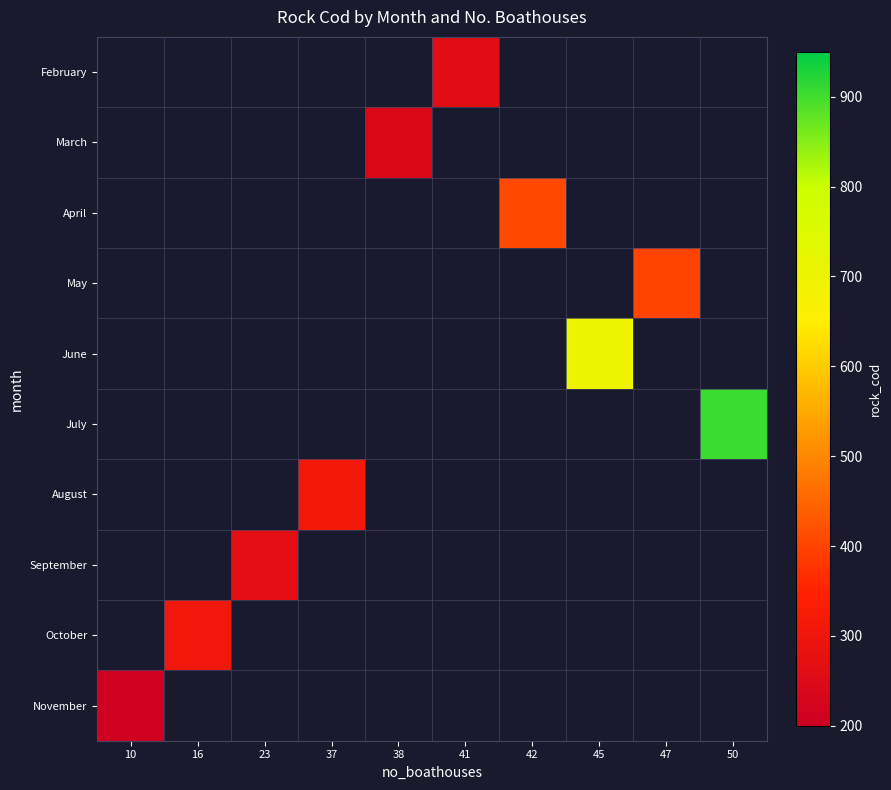

Between 37 and 45, which is larger?

45